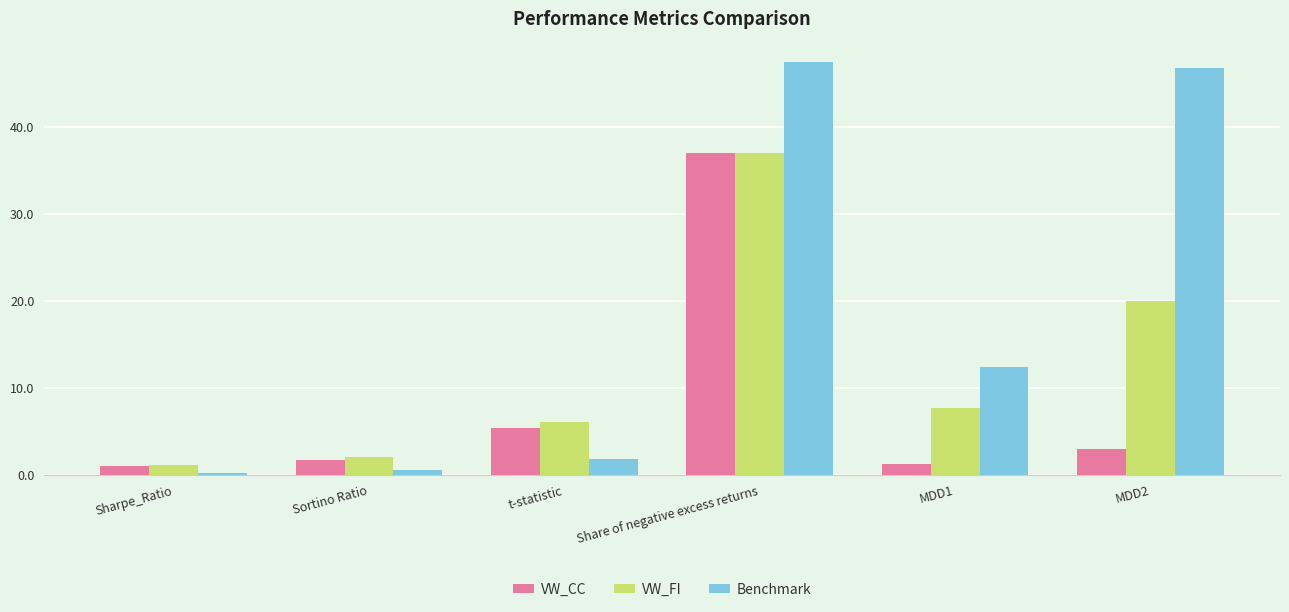

What position from the right is Share of negative excess returns?

3